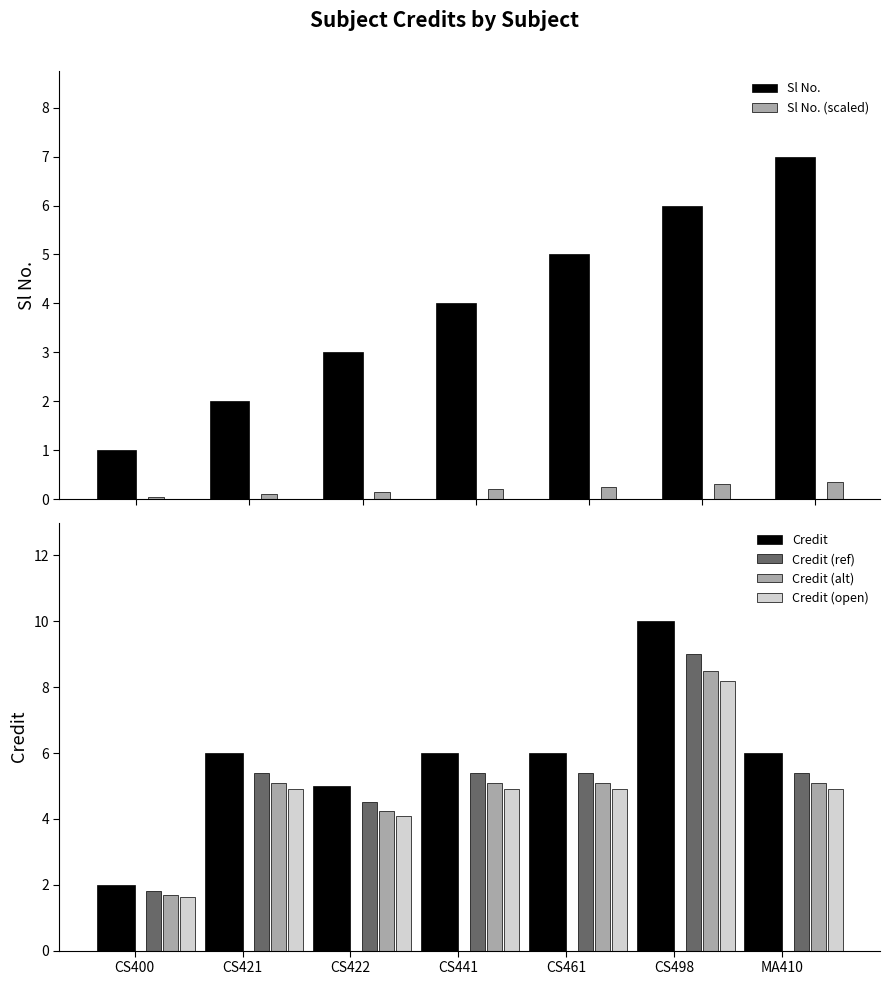

Which series has the largest total across all categories?

Credit